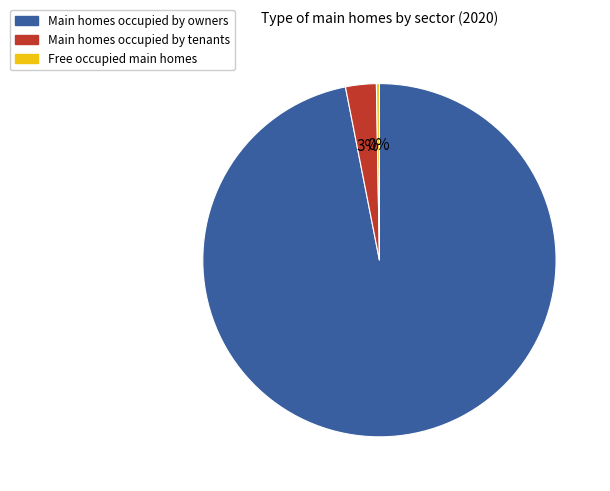

To the nearest percent, what is the difference between the largest and smallest slice percentages?

97%